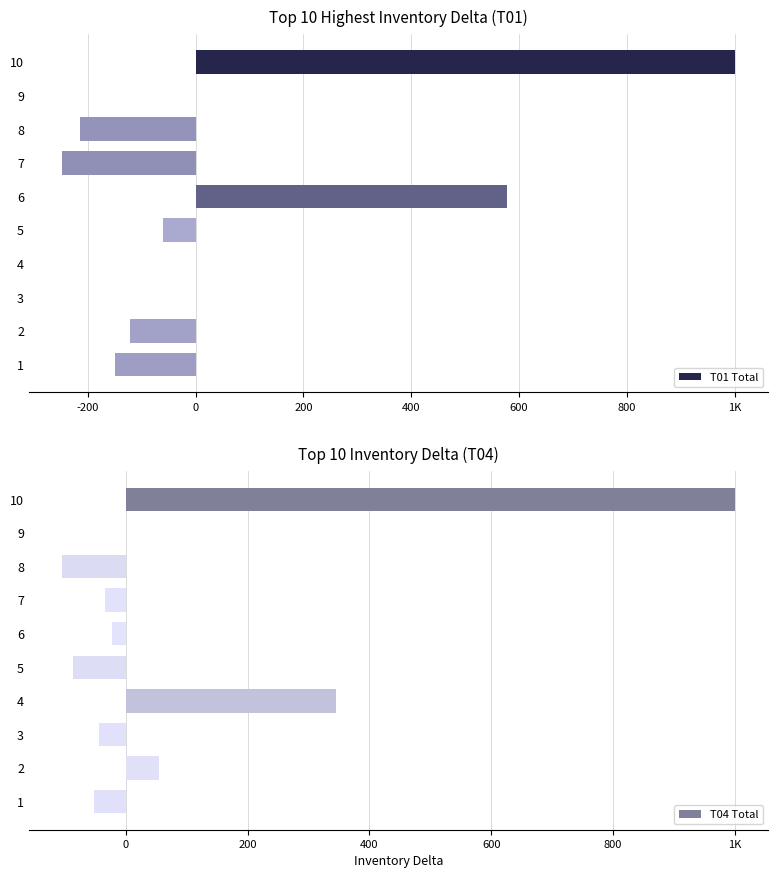

Which series changed the most between 8 and 4?

T04 Total